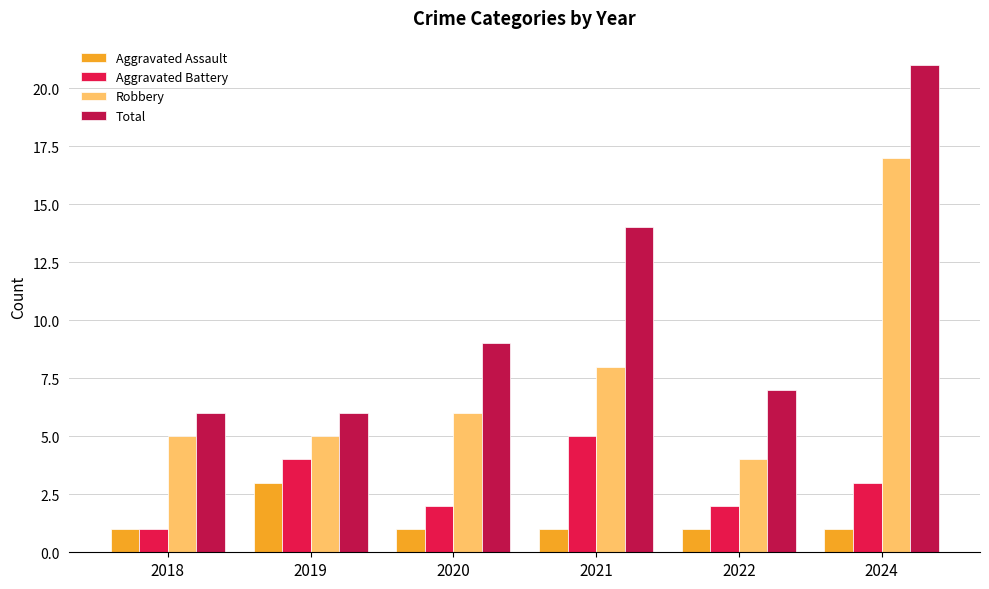

What is the value of the Aggravated Battery bar at the 2nd from the left?

4